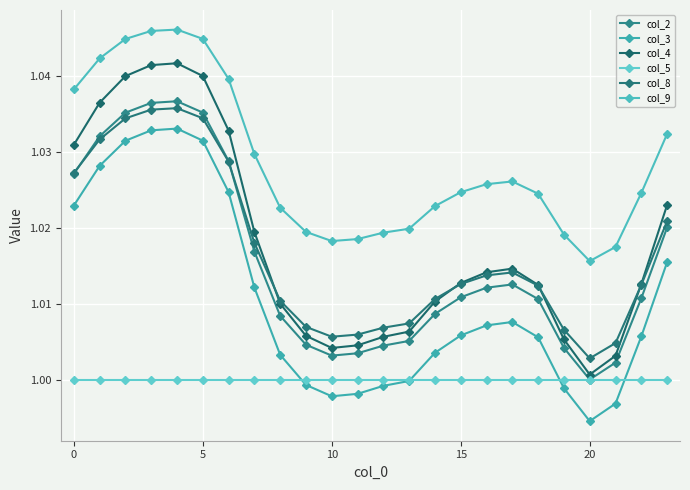

True or false: col_5 has more than 1 interior local peaks.

False